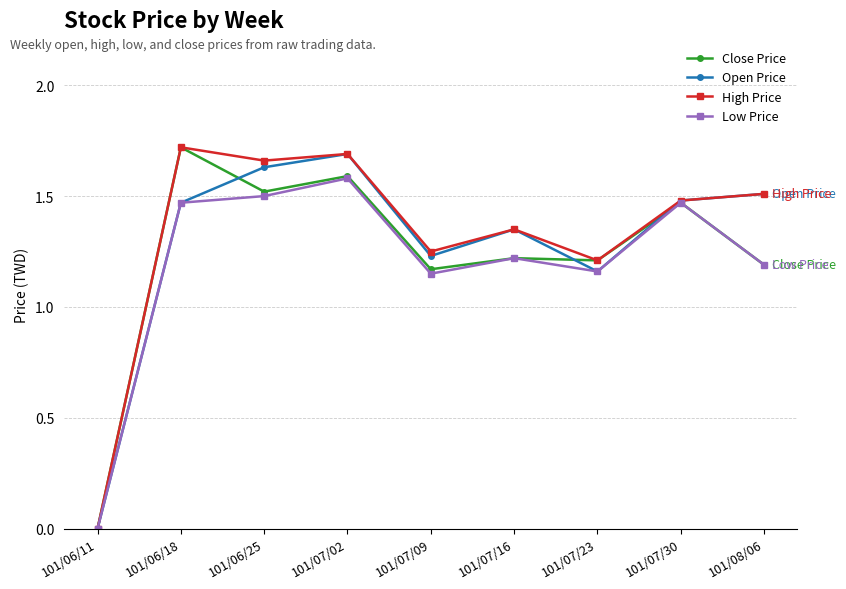

At which category does Open Price reach its first local valley?

101/07/09